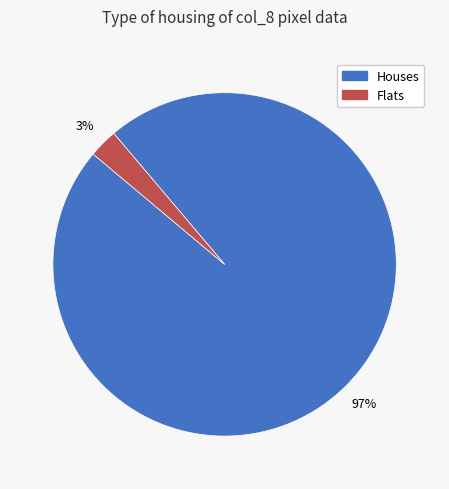

Combined, do Flats and Houses account for over 50%?

Yes